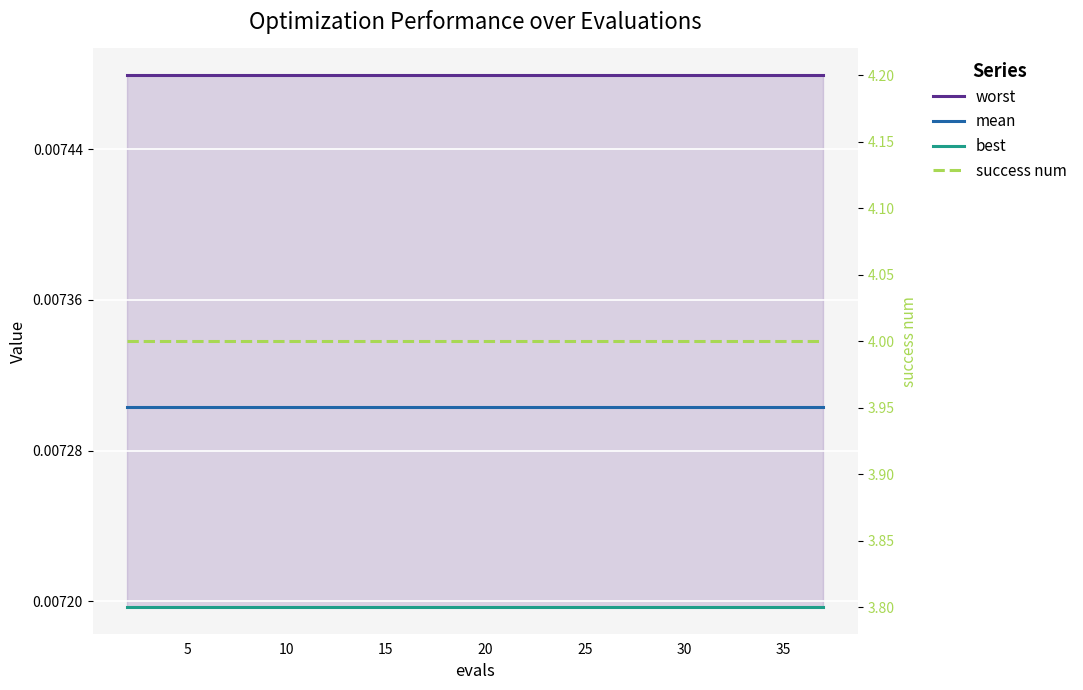

What is the sum of all mean values?

0.1